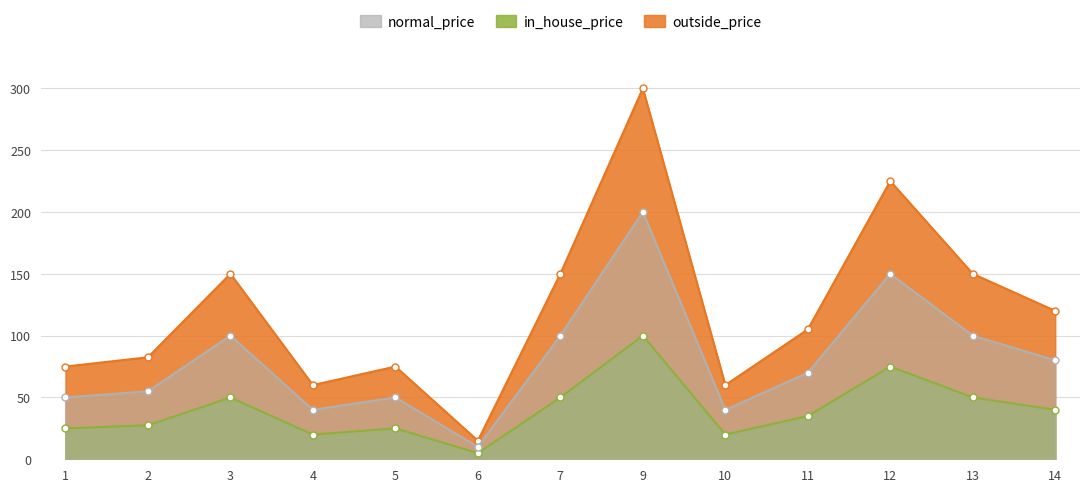

Does the chart have visible grid lines?

Yes